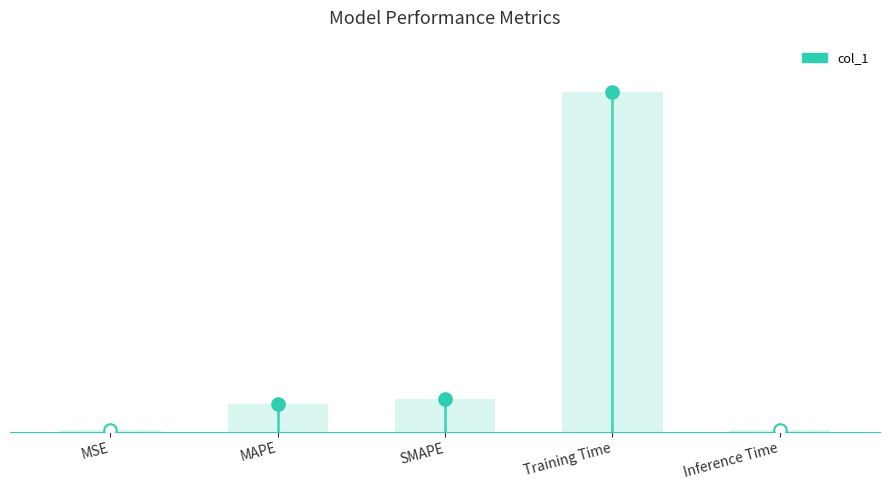

What position from the right is MAPE?

4